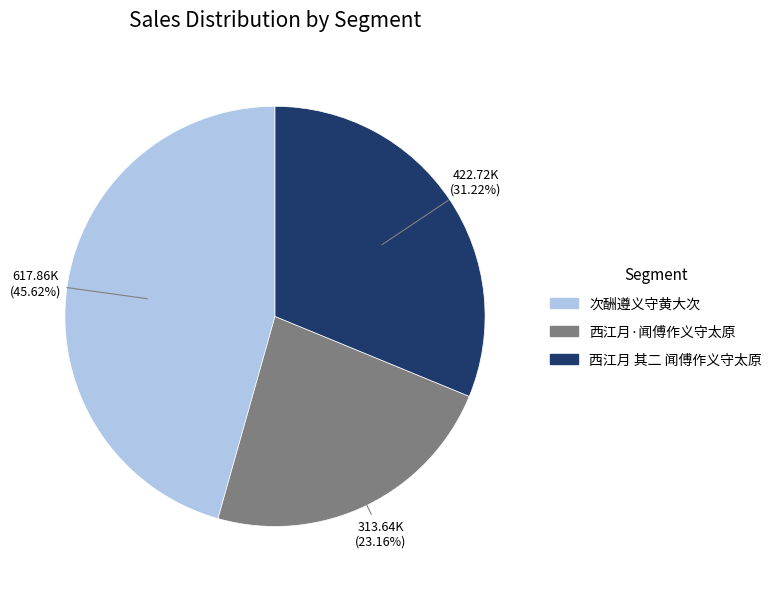

The 西江月 其二 闻傅作义守太原 slice represents 31% of the pie. True or false?

True